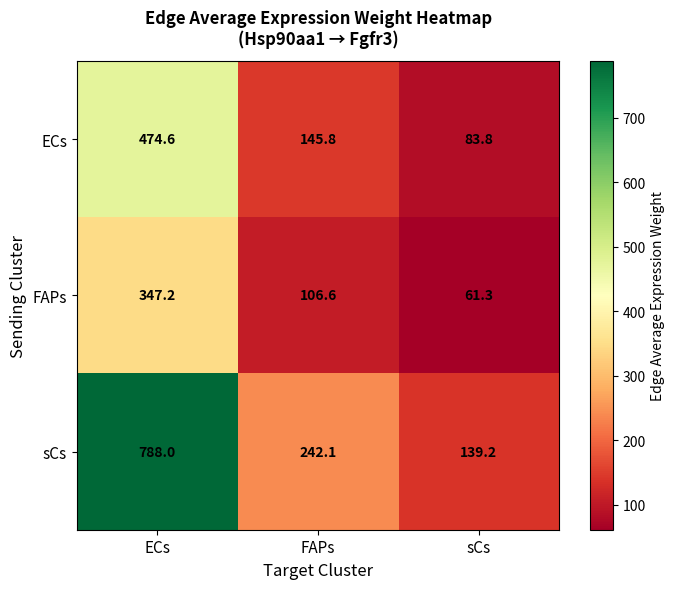

At which category is the sum across all series the highest?

ECs